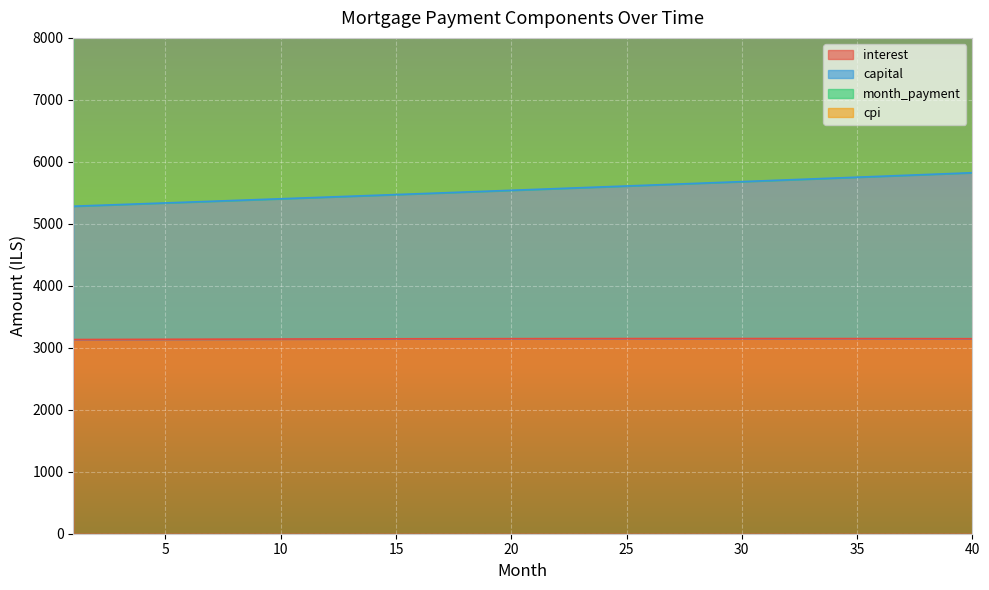

How many lines are shown in the chart?

3